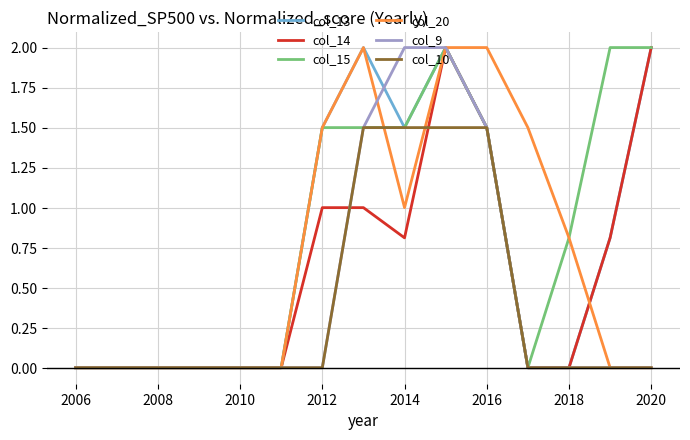

Which series has the largest total across all categories?

col_15